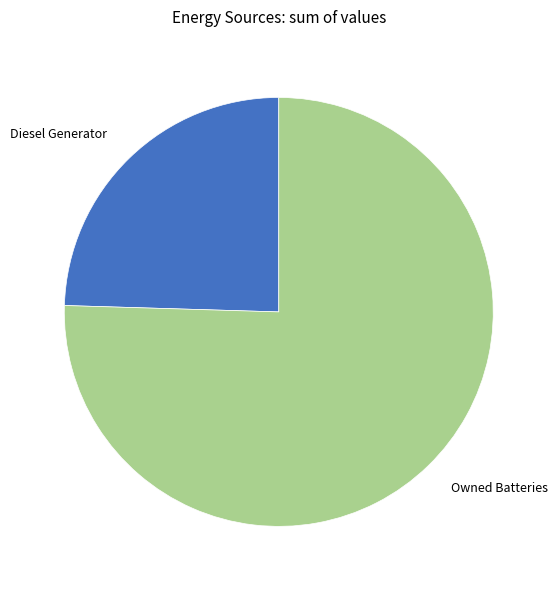

Which category has the biggest portion of the pie?

Owned Batteries